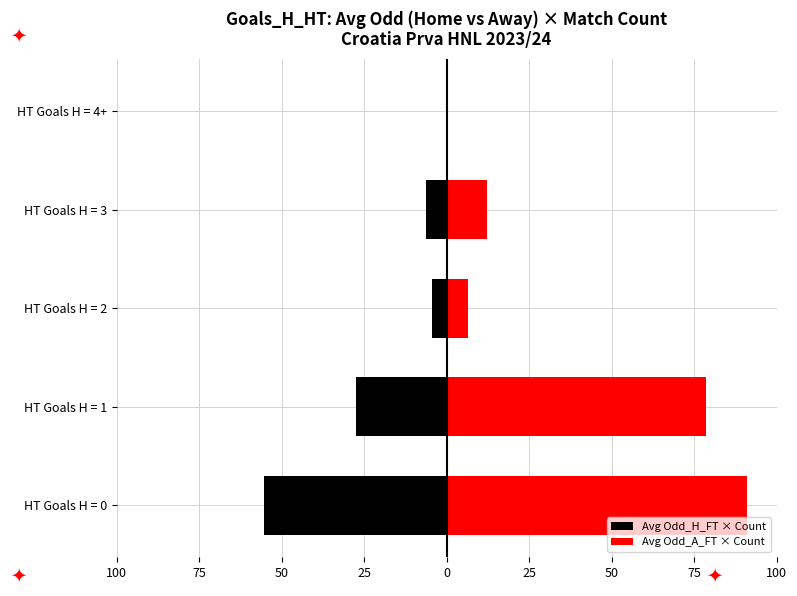

How many values in Avg Odd_A_FT × Count are above zero?

4